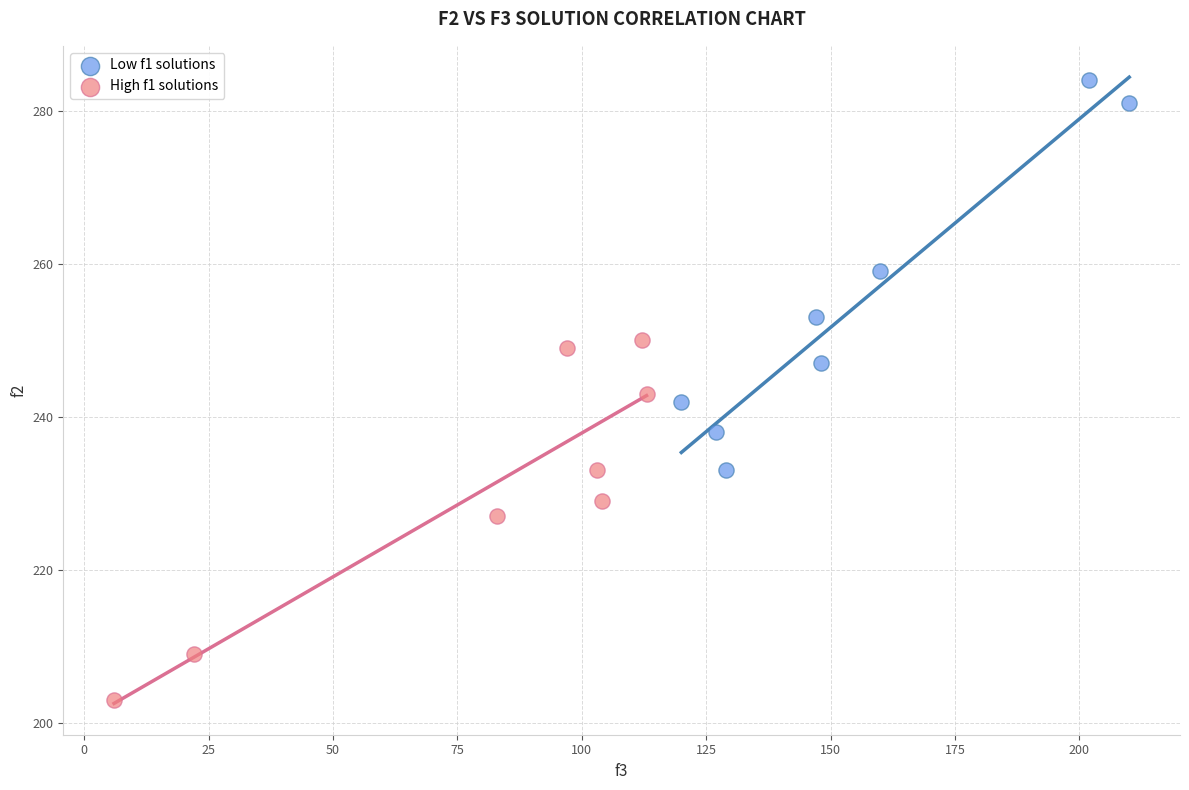

Which series reaches the minimum Y coordinate?

High f1 solutions